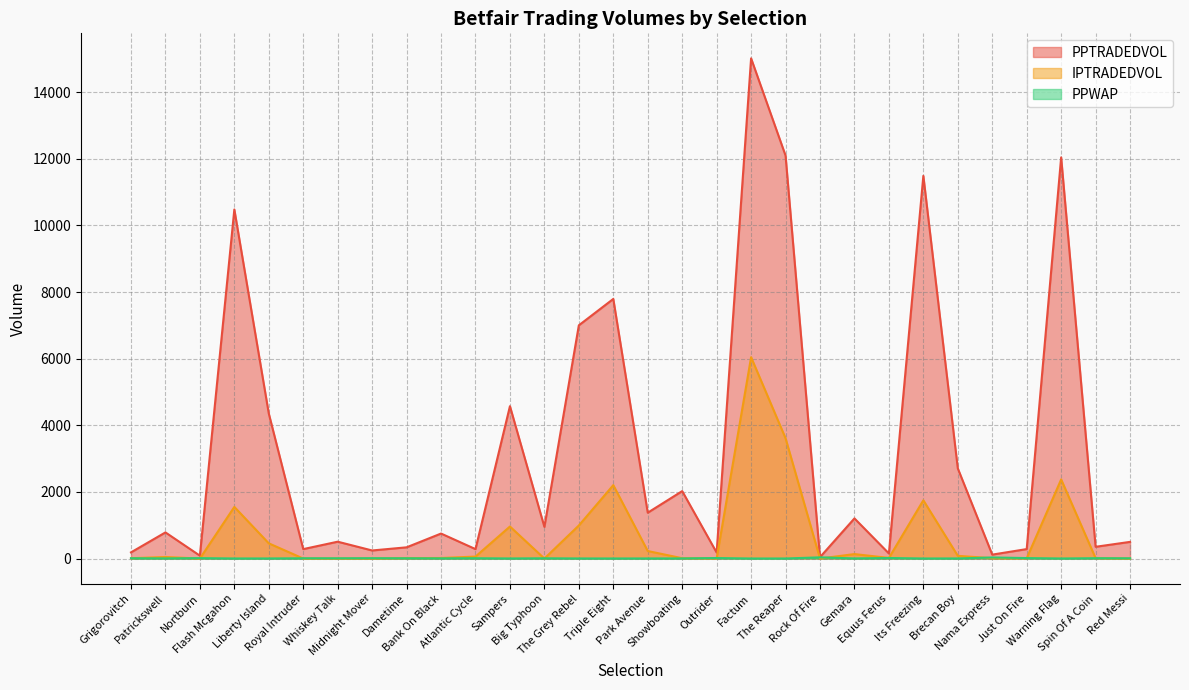

What value does the IPTRADEDVOL series have at Spin Of A Coin?

11.8